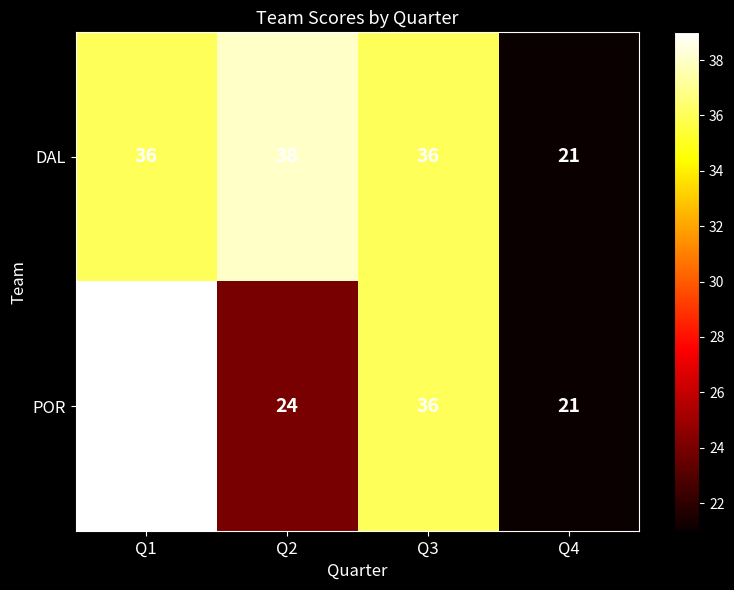

The DAL series shows 13 at Q2. True or false?

False